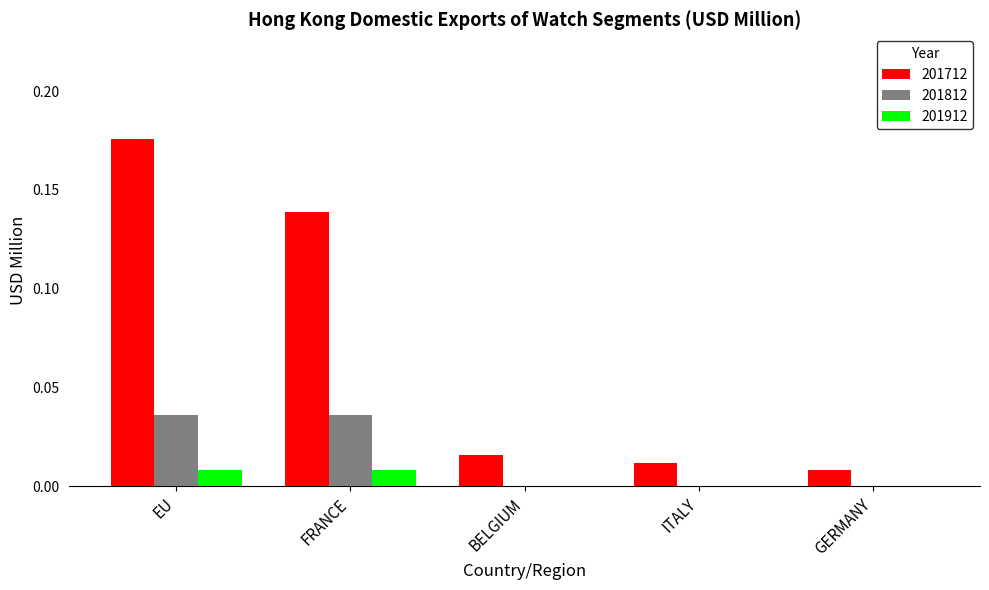

Which series has the largest total across all categories?

201712